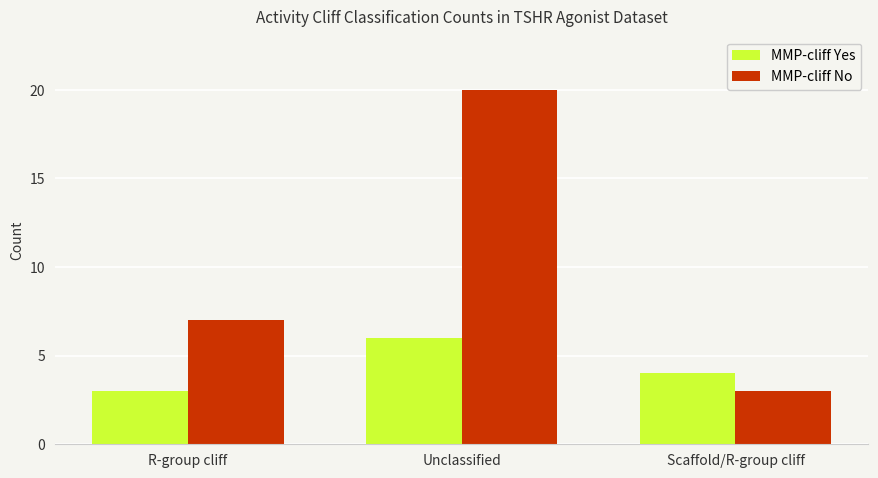

Rank the series at R-group cliff from highest to lowest value.

MMP-cliff No, MMP-cliff Yes